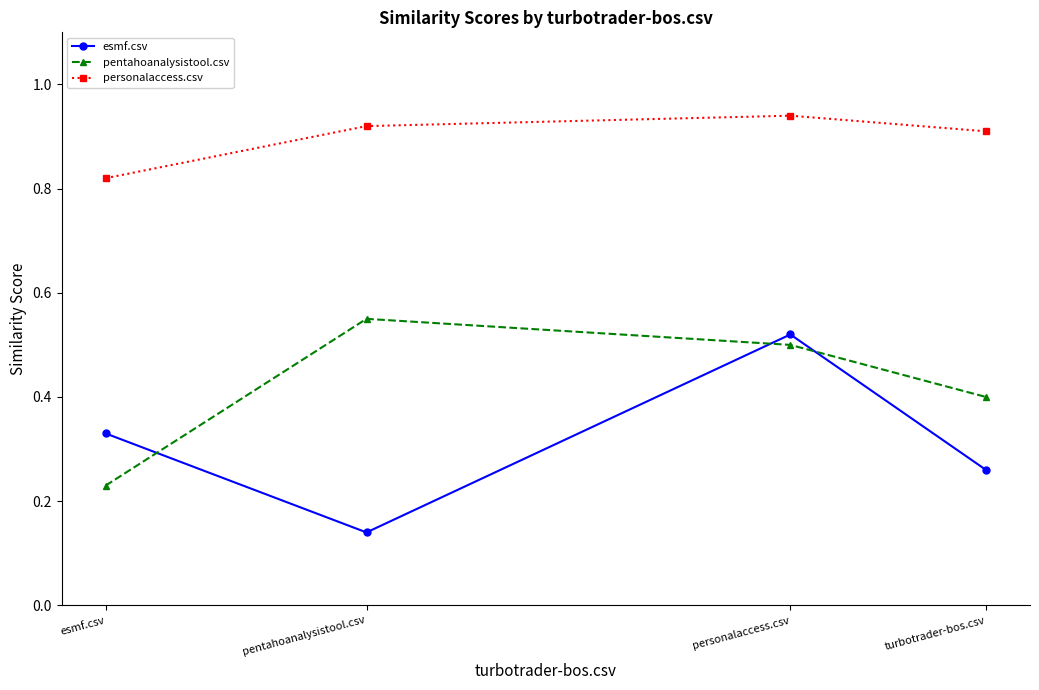

What is the label of the 3rd point from the left?

personalaccess.csv